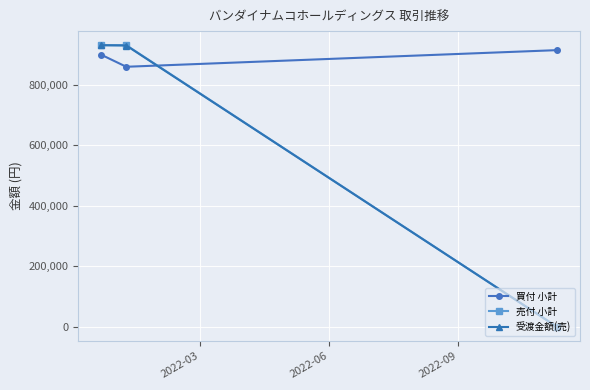

Which series has the largest total across all categories?

買付 小計